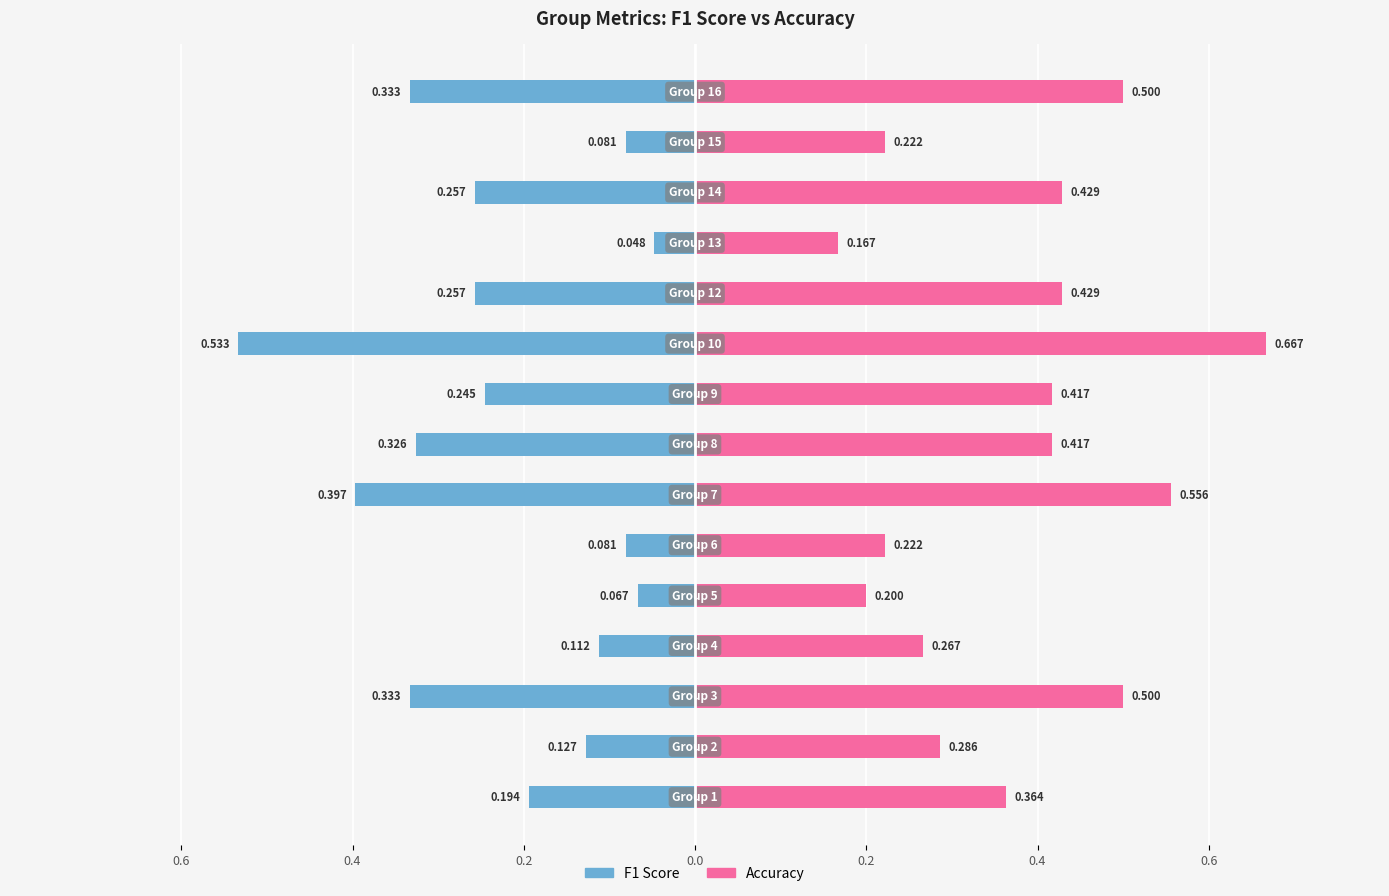

How many groups of bars are there?

15